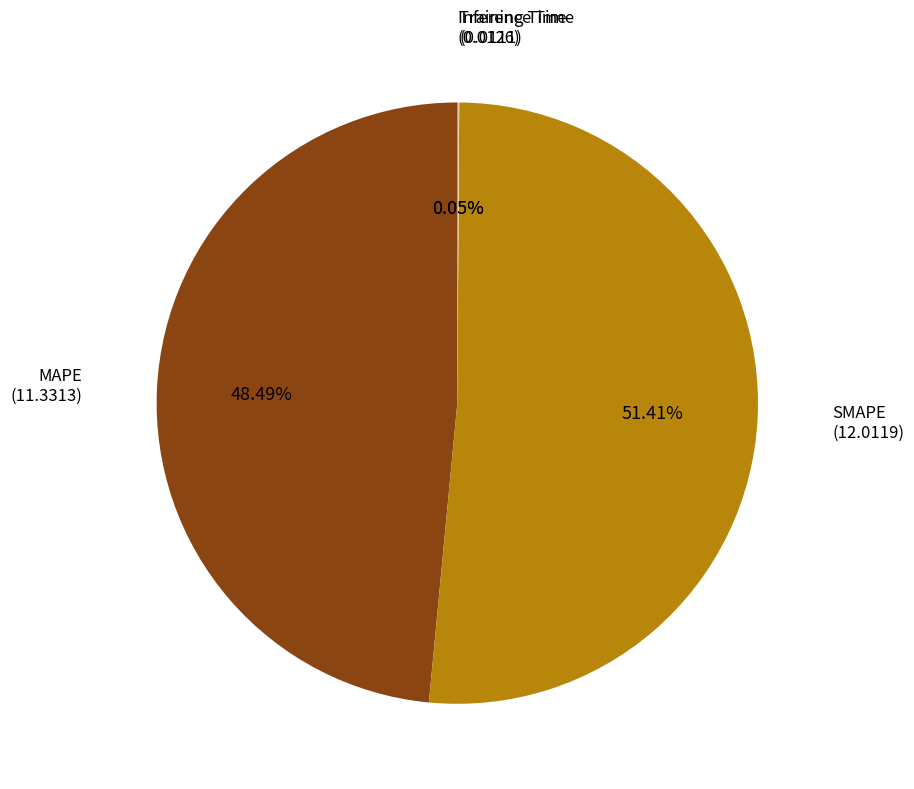

Does any single category account for the majority?

Yes